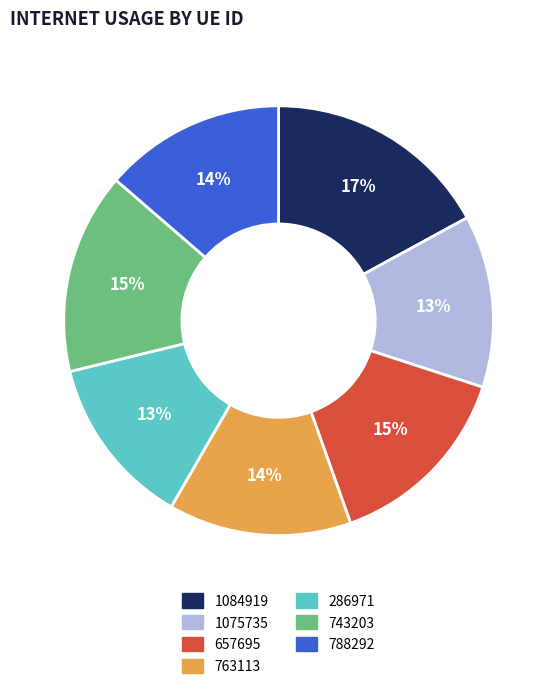

To the nearest percent, what is the combined percentage of 1075735 and 1084919?

30%